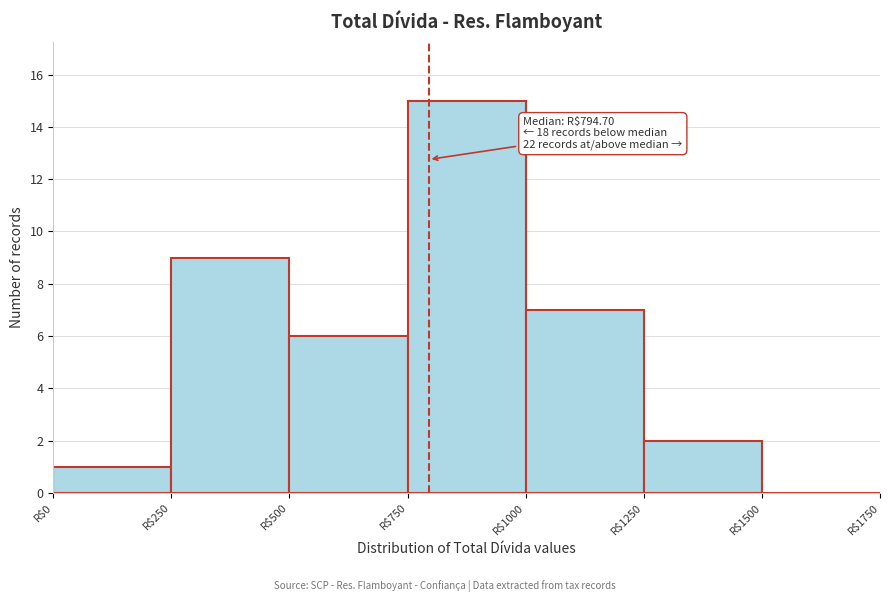

Over which range of the x-axis is the bar tallest?

750 to 1000